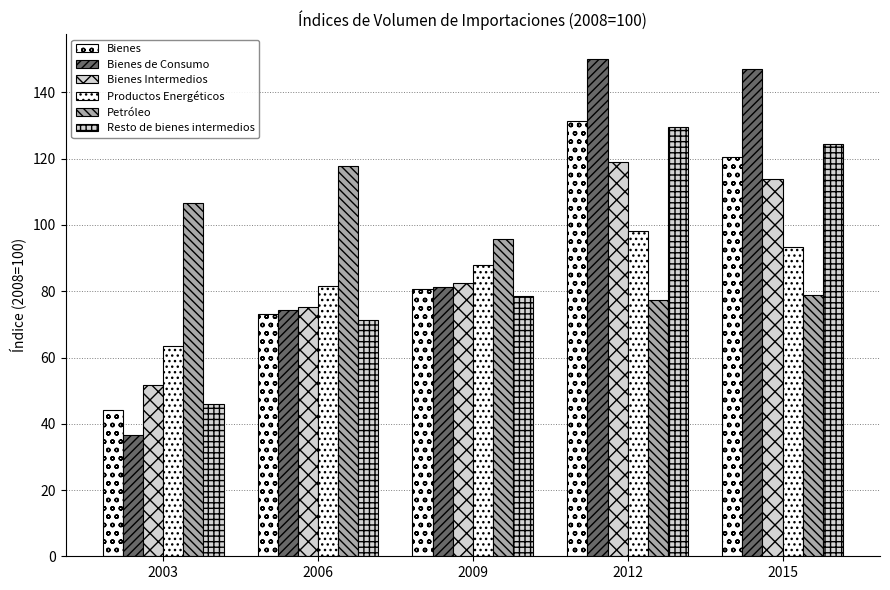

Count the number of categories in the chart.

5